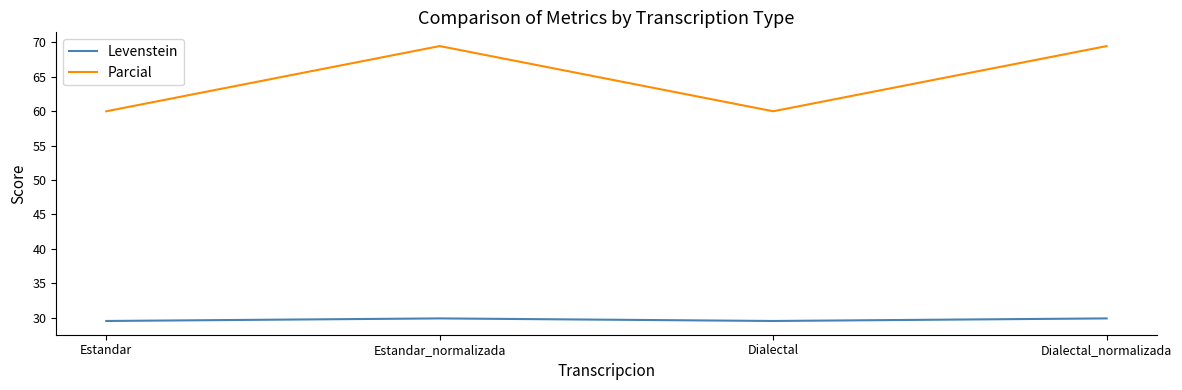

The Parcial series shows 40.8 at Estandar_normalizada. True or false?

False